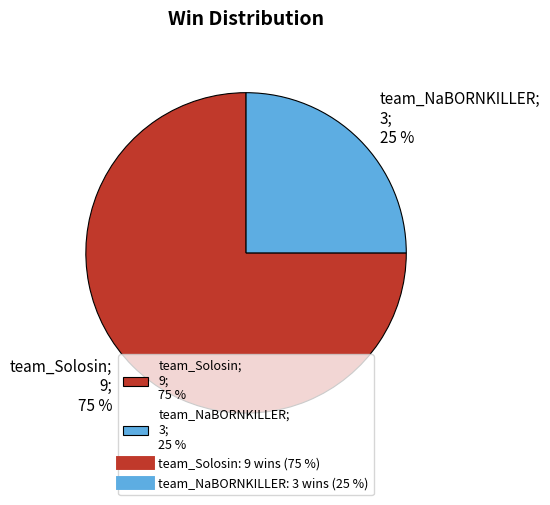

How many slices are in this pie chart?

2